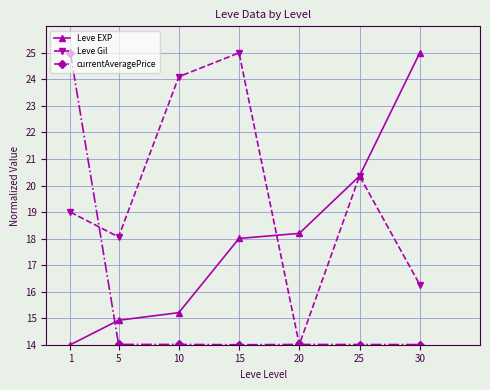

Reading left to right, transcribe all the data shown in this chart.

Leve EXP: 14.0	14.9	15.2	18.0	18.2	20.4	25.0
Leve Gil: 19.0	18.1	24.1	25.0	14.0	20.4	16.3
currentAveragePrice: 25.0	14.0	14.0	14.0	14.0	14.0	14.0